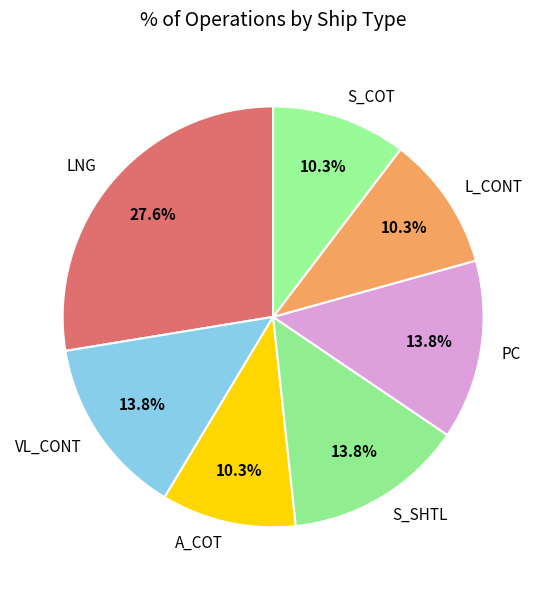

Count the number of slices in the pie.

7